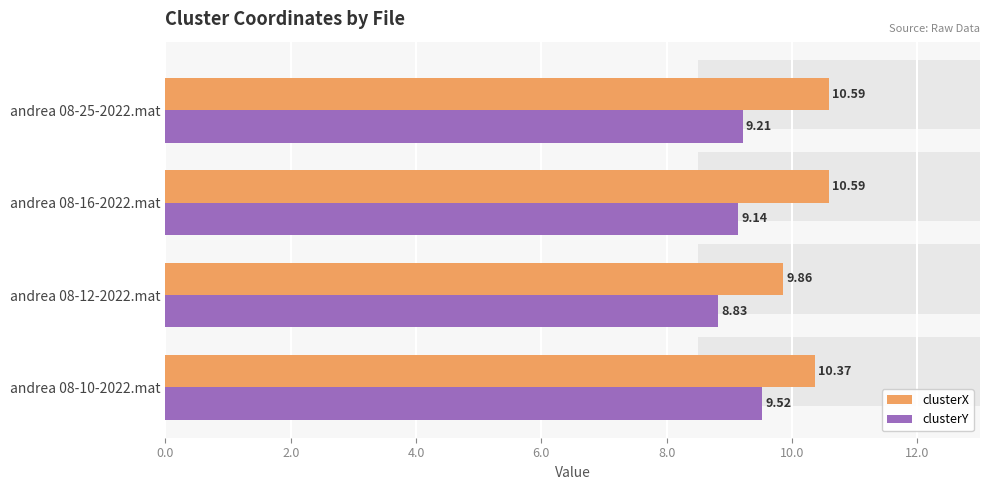

What are all the series names shown in the legend?

clusterX, clusterY